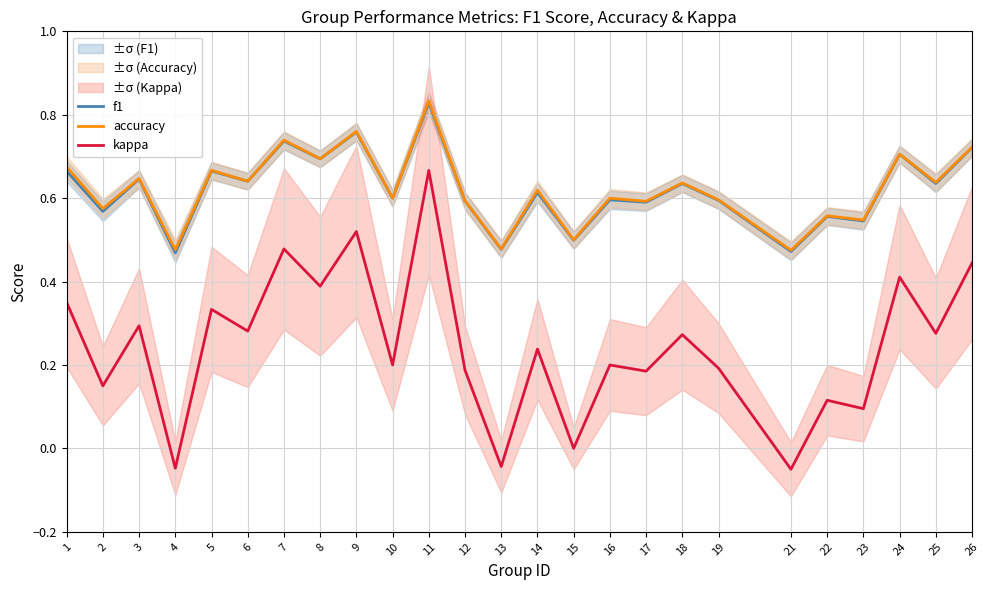

Where is kappa nearest to the value 0?

15